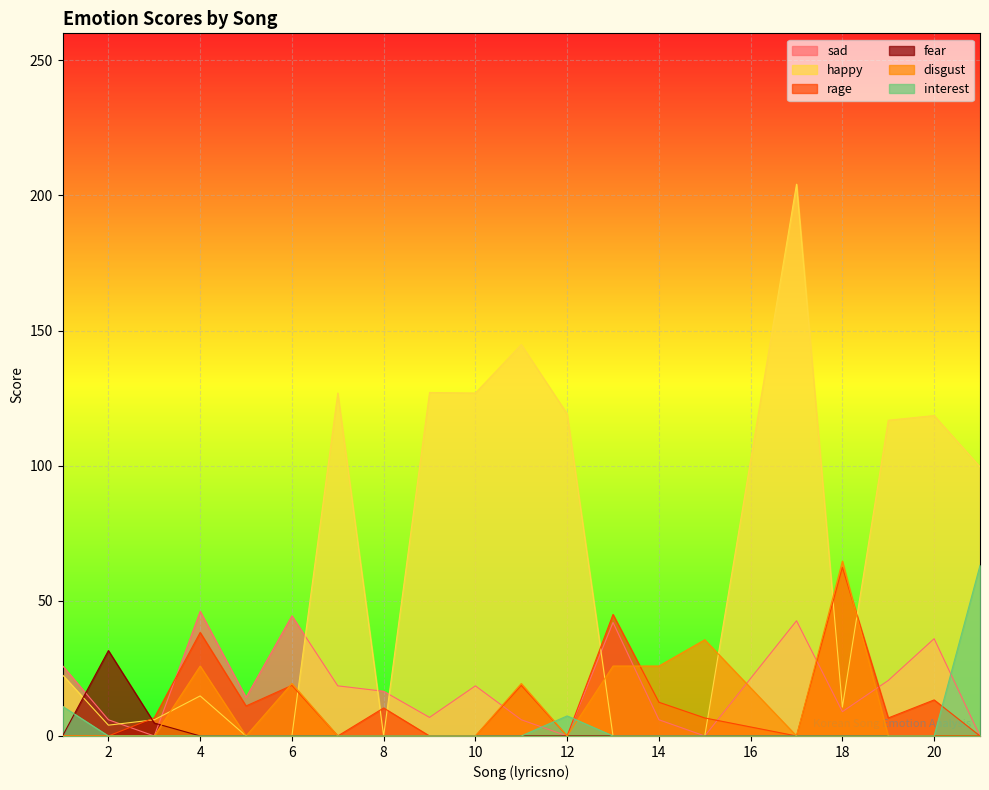

True or false: happy and disgust cross at least once.

True